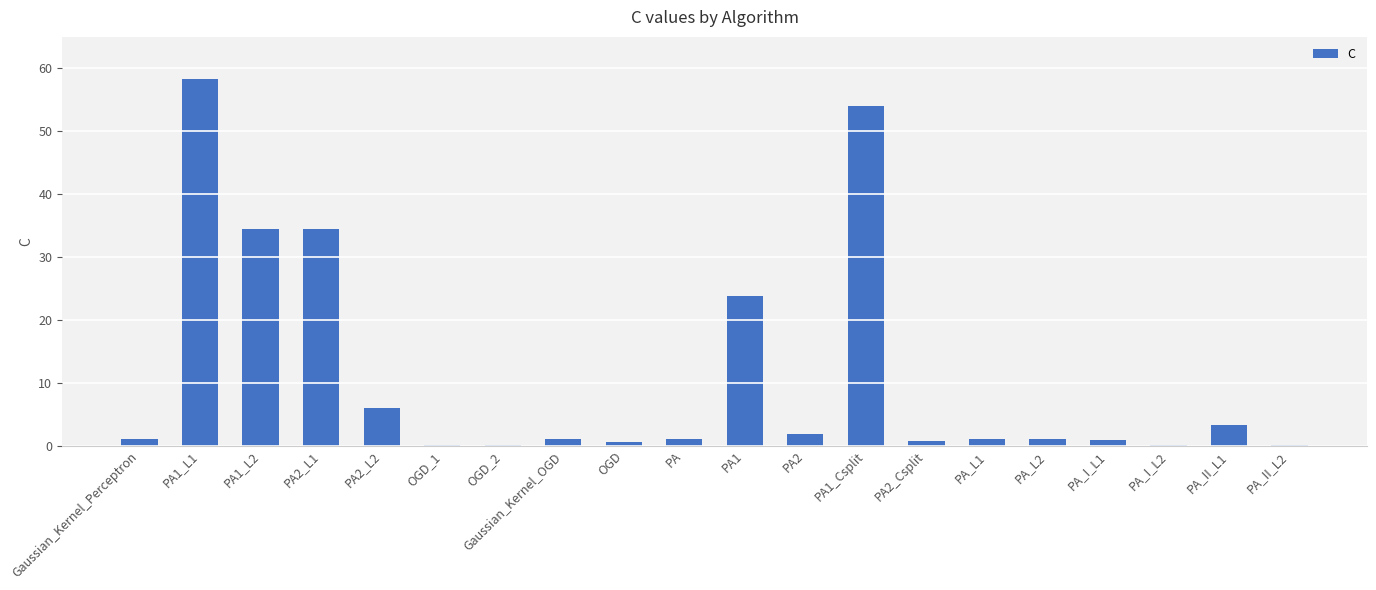

What is the sum of all values?

223.5